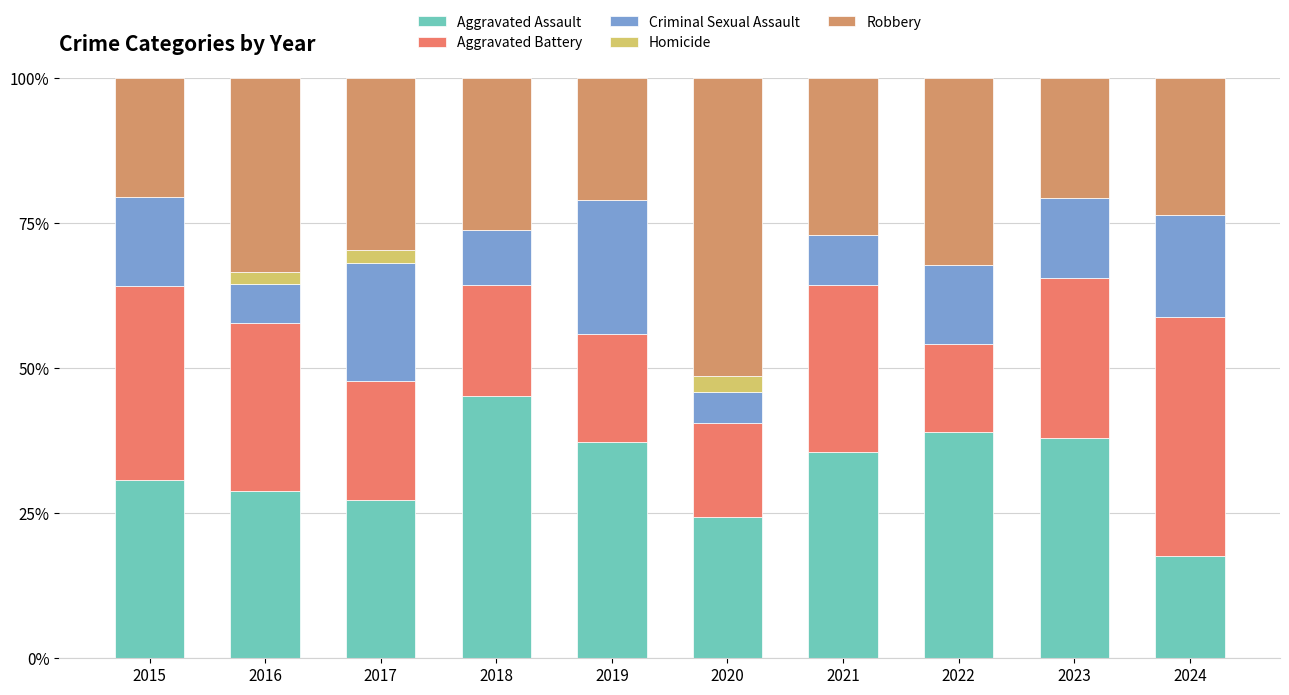

Are the bars grouped side by side (vs. stacked)?

No